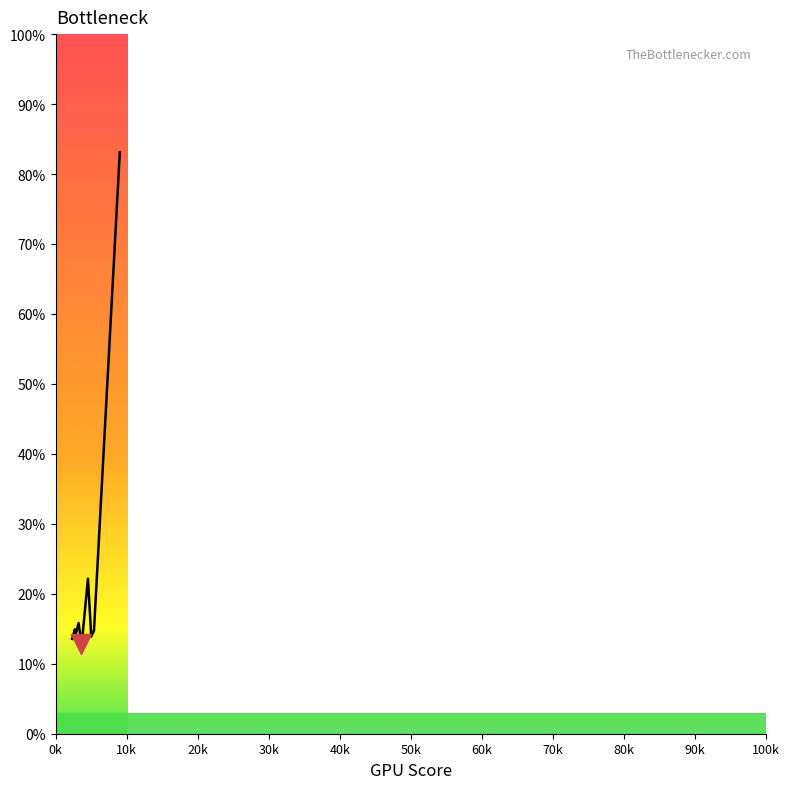

Reading right to left, what are all the values shown in this chart?

9018.88=83.1	5383.87=14.7	4988.45=13.9	4933.29=15.2	4536.37=22.1	3758.98=13.9	3606.5=12.8	3219.61=15.8	2747.64=14.0	2706.27=14.0	2706.27=14.9	2301.51=13.6